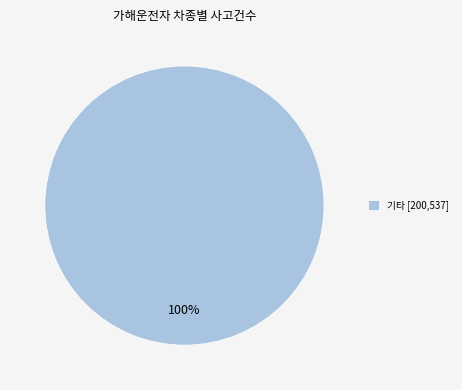

Which category accounts for the majority?

기타 [200,537]